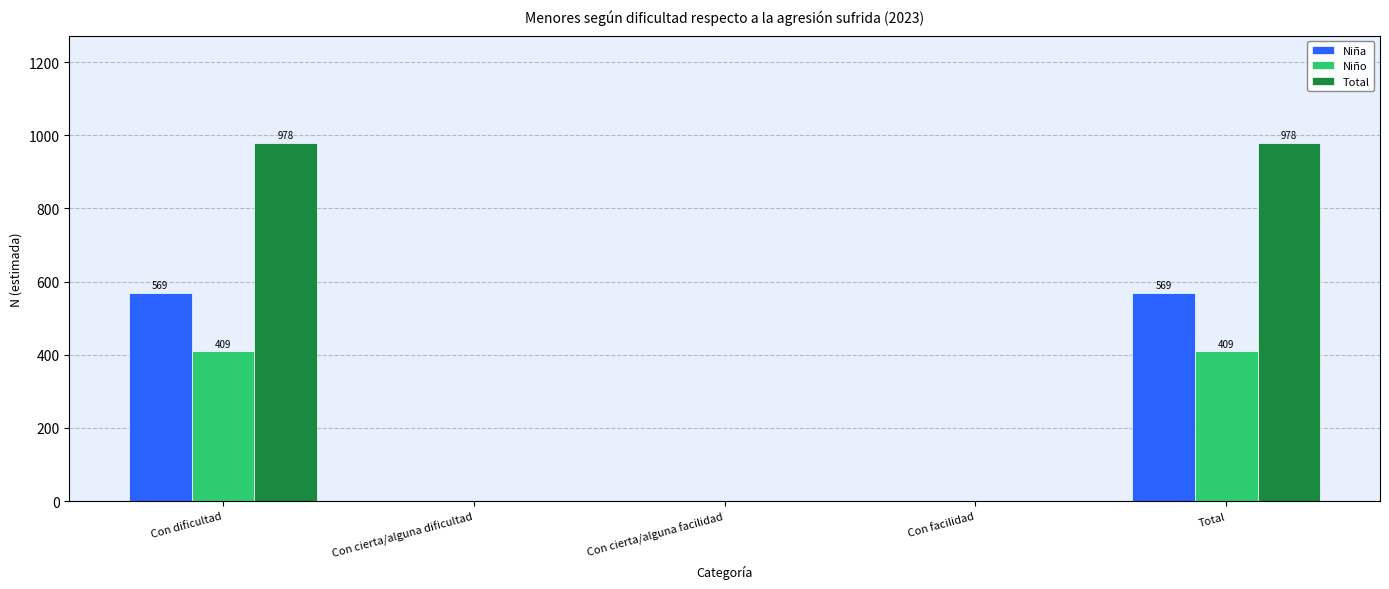

The Niña series shows -301 at Con cierta/alguna facilidad. True or false?

False